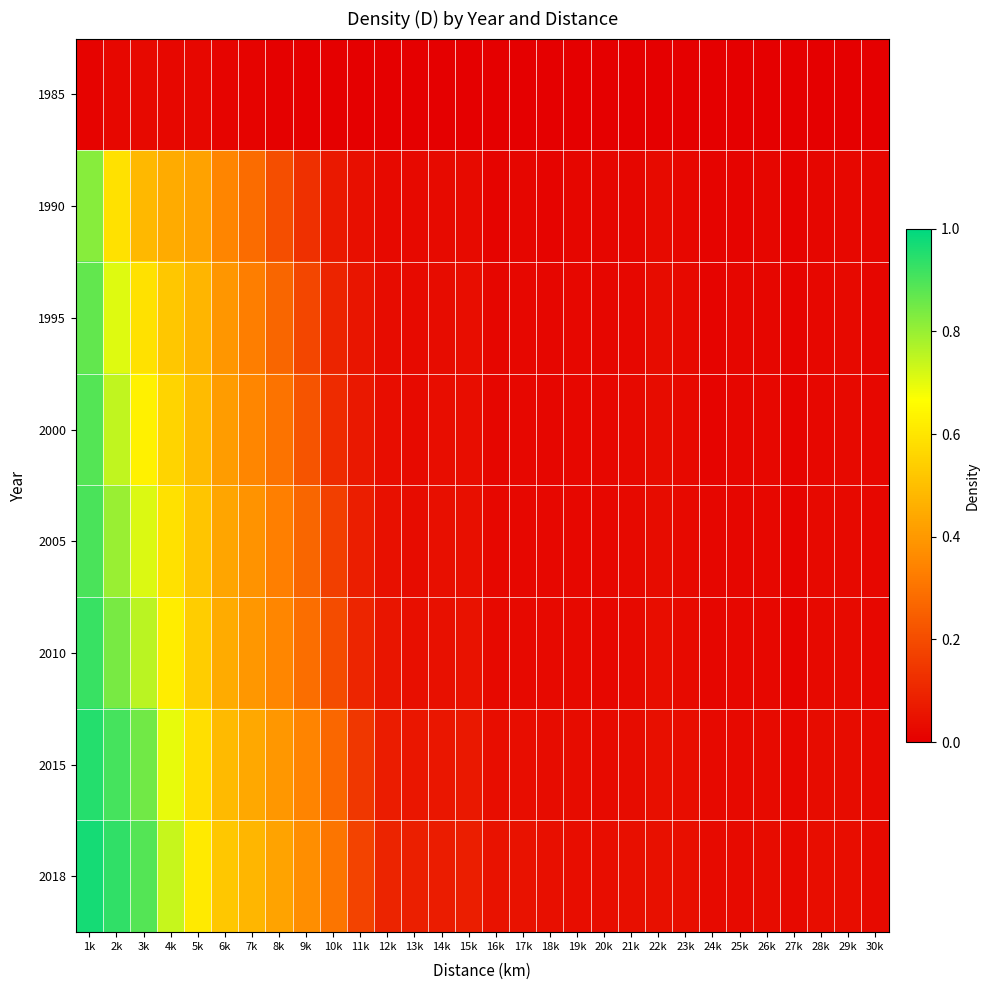

Reading left to right, transcribe all the data shown in this chart.

1985: 1k=0.0	2k=0.0	3k=0.0	4k=0.0	5k=0.0	6k=0.0	7k=0.0	8k=0.0	9k=0.0	10k=0.0	11k=0.0	12k=0.0	13k=0.0	14k=0.0	15k=0.0	16k=0.0	17k=0.0	18k=0.0	19k=0.0	20k=0.0	21k=0.0	22k=0.0	23k=0.0	24k=0.0	25k=0.0	26k=0.0	27k=0.0	28k=0.0	29k=0.0	30k=0.0
1990: 1k=0.8	2k=0.6	3k=0.5	4k=0.4	5k=0.4	6k=0.4	7k=0.3	8k=0.2	9k=0.1	10k=0.1	11k=0.0	12k=0.0	13k=0.0	14k=0.0	15k=0.0	16k=0.0	17k=0.0	18k=0.0	19k=0.0	20k=0.0	21k=0.0	22k=0.0	23k=0.0	24k=0.0	25k=0.0	26k=0.0	27k=0.0	28k=0.0	29k=0.0	30k=0.0
1995: 1k=0.9	2k=0.7	3k=0.6	4k=0.5	5k=0.5	6k=0.4	7k=0.3	8k=0.3	9k=0.2	10k=0.1	11k=0.1	12k=0.0	13k=0.0	14k=0.0	15k=0.0	16k=0.0	17k=0.0	18k=0.0	19k=0.0	20k=0.0	21k=0.0	22k=0.0	23k=0.0	24k=0.0	25k=0.0	26k=0.0	27k=0.0	28k=0.0	29k=0.0	30k=0.0
2000: 1k=0.9	2k=0.7	3k=0.6	4k=0.6	5k=0.5	6k=0.4	7k=0.4	8k=0.3	9k=0.2	10k=0.1	11k=0.1	12k=0.0	13k=0.0	14k=0.0	15k=0.0	16k=0.0	17k=0.0	18k=0.0	19k=0.0	20k=0.0	21k=0.0	22k=0.0	23k=0.0	24k=0.0	25k=0.0	26k=0.0	27k=0.0	28k=0.0	29k=0.0	30k=0.0
2005: 1k=0.9	2k=0.8	3k=0.7	4k=0.6	5k=0.5	6k=0.4	7k=0.4	8k=0.3	9k=0.3	10k=0.2	11k=0.1	12k=0.0	13k=0.0	14k=0.0	15k=0.0	16k=0.0	17k=0.0	18k=0.0	19k=0.0	20k=0.0	21k=0.0	22k=0.0	23k=0.0	24k=0.0	25k=0.0	26k=0.0	27k=0.0	28k=0.0	29k=0.0	30k=0.0
2010: 1k=0.9	2k=0.8	3k=0.8	4k=0.6	5k=0.5	6k=0.4	7k=0.4	8k=0.4	9k=0.3	10k=0.2	11k=0.1	12k=0.1	13k=0.0	14k=0.0	15k=0.0	16k=0.0	17k=0.0	18k=0.0	19k=0.0	20k=0.0	21k=0.0	22k=0.0	23k=0.0	24k=0.0	25k=0.0	26k=0.0	27k=0.0	28k=0.0	29k=0.0	30k=0.0
2015: 1k=1.0	2k=0.9	3k=0.8	4k=0.7	5k=0.6	6k=0.5	7k=0.4	8k=0.4	9k=0.3	10k=0.3	11k=0.1	12k=0.1	13k=0.1	14k=0.1	15k=0.1	16k=0.0	17k=0.0	18k=0.0	19k=0.0	20k=0.0	21k=0.0	22k=0.0	23k=0.0	24k=0.0	25k=0.0	26k=0.0	27k=0.0	28k=0.0	29k=0.0	30k=0.0
2018: 1k=1.0	2k=0.9	3k=0.9	4k=0.7	5k=0.6	6k=0.5	7k=0.5	8k=0.4	9k=0.4	10k=0.3	11k=0.2	12k=0.1	13k=0.1	14k=0.1	15k=0.1	16k=0.0	17k=0.0	18k=0.0	19k=0.0	20k=0.0	21k=0.0	22k=0.0	23k=0.0	24k=0.0	25k=0.0	26k=0.0	27k=0.0	28k=0.0	29k=0.0	30k=0.0